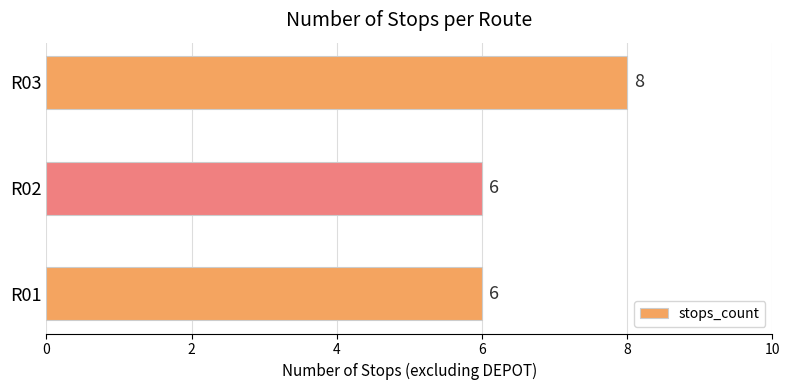

What is the change in value from R01 to R03?

+2